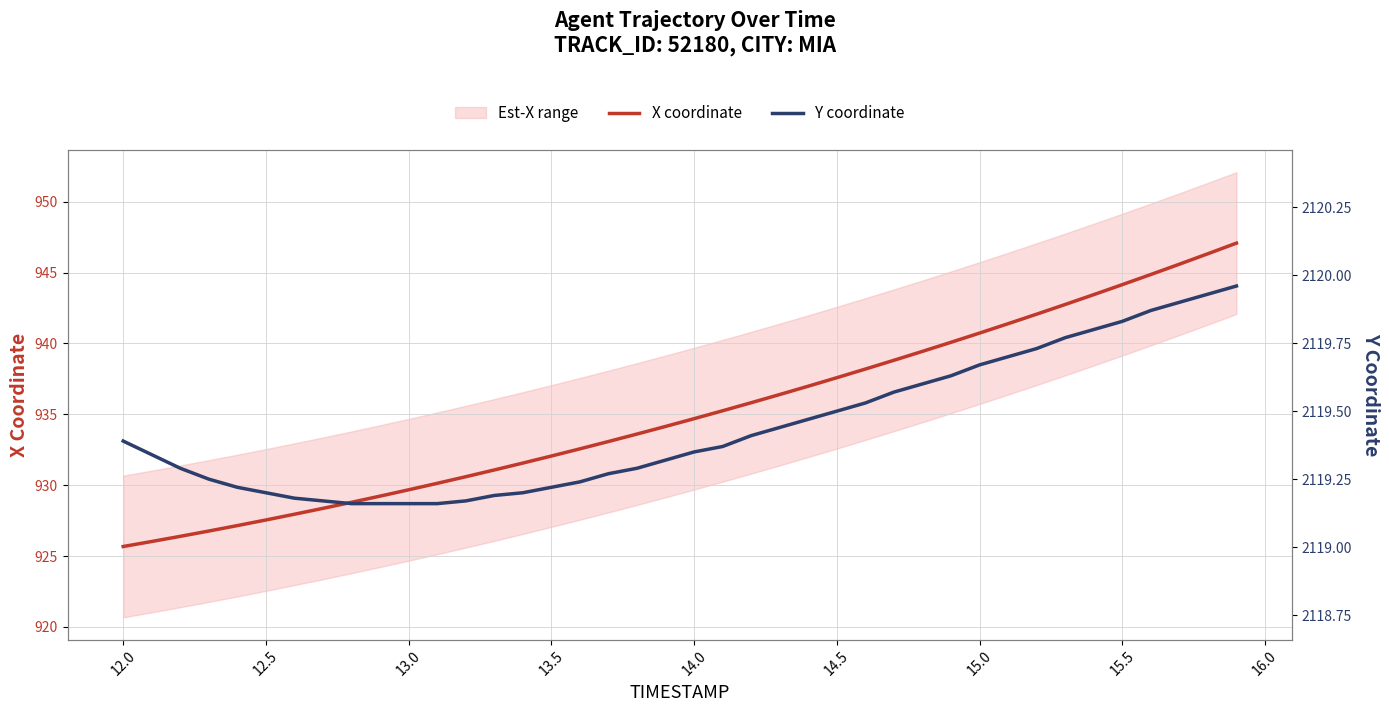

The X coordinate series shows 932.1 at 13.5. True or false?

True